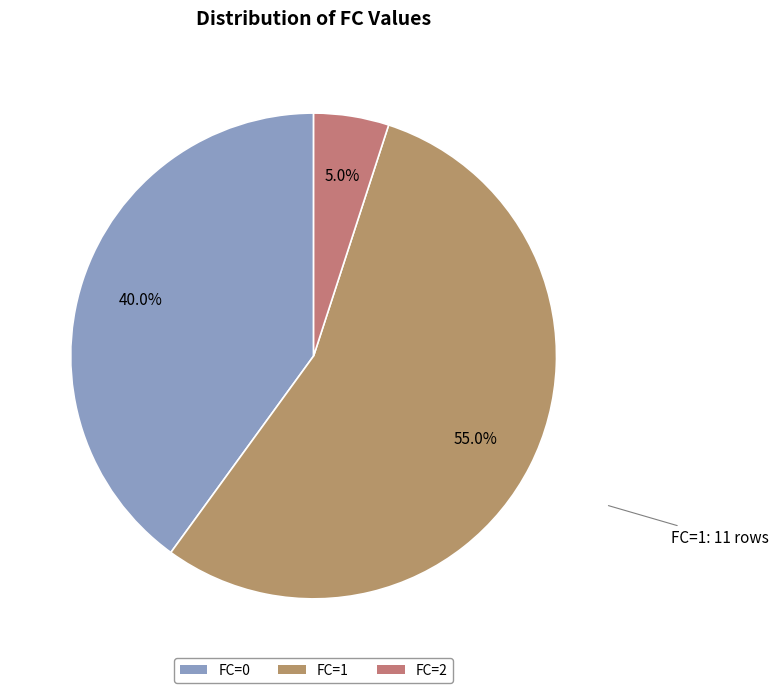

What percentage is the FC=0 slice, to the nearest percent?

40%